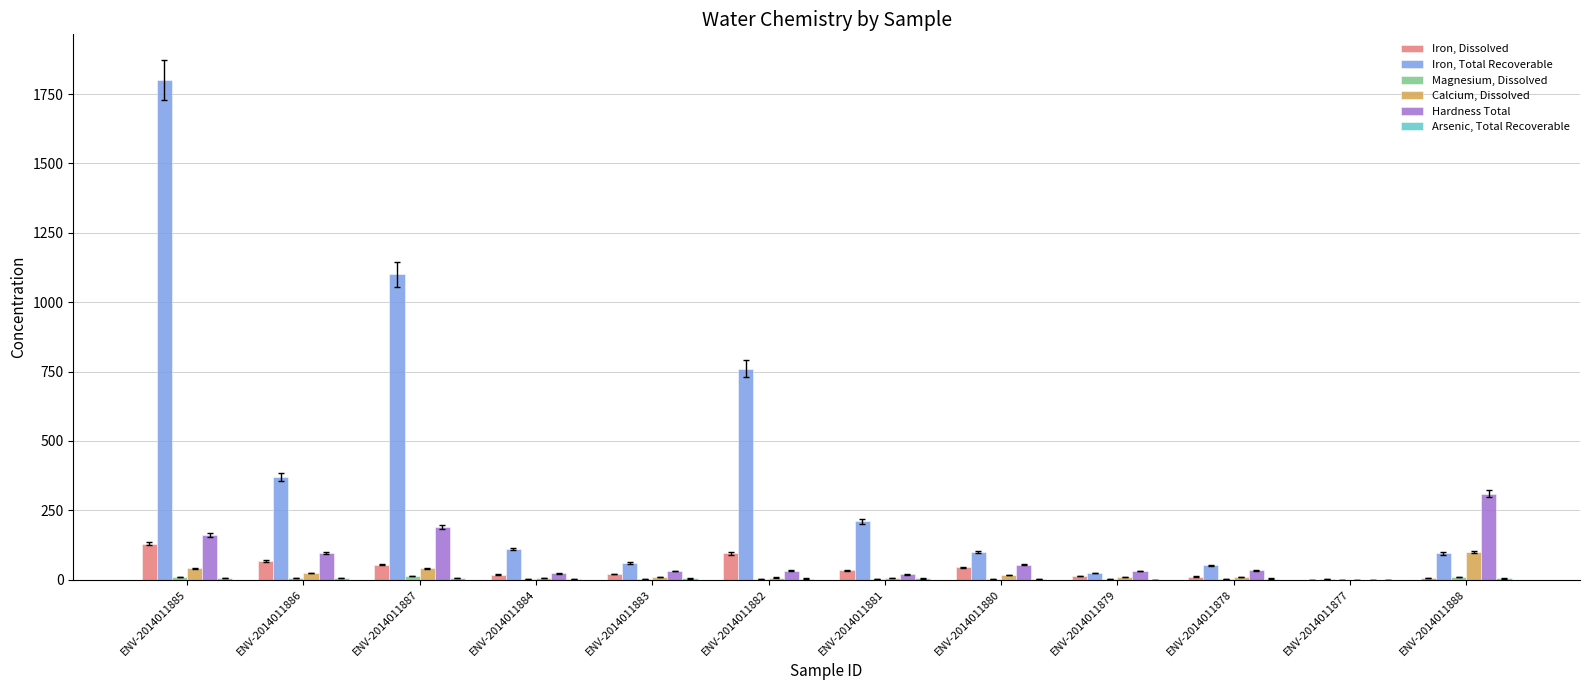

Is it true that Iron, Total Recoverable equals 1800.0 at ENV-2014011885?

True